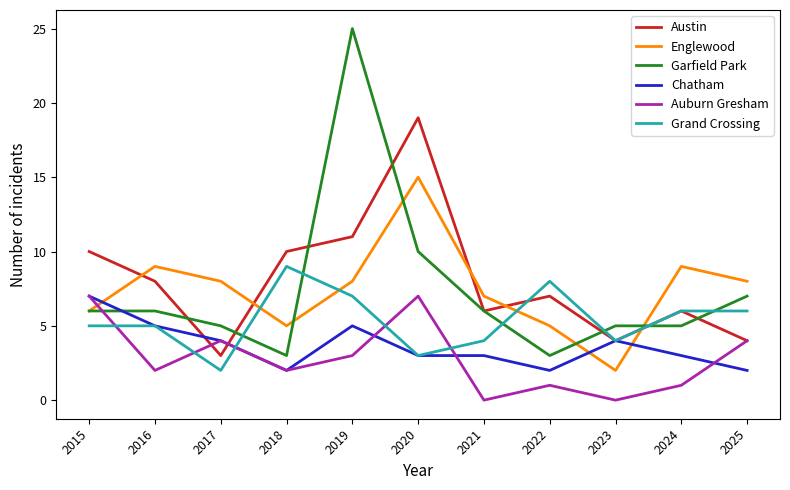

What is the spread (max minus min) of values at 2021?

7